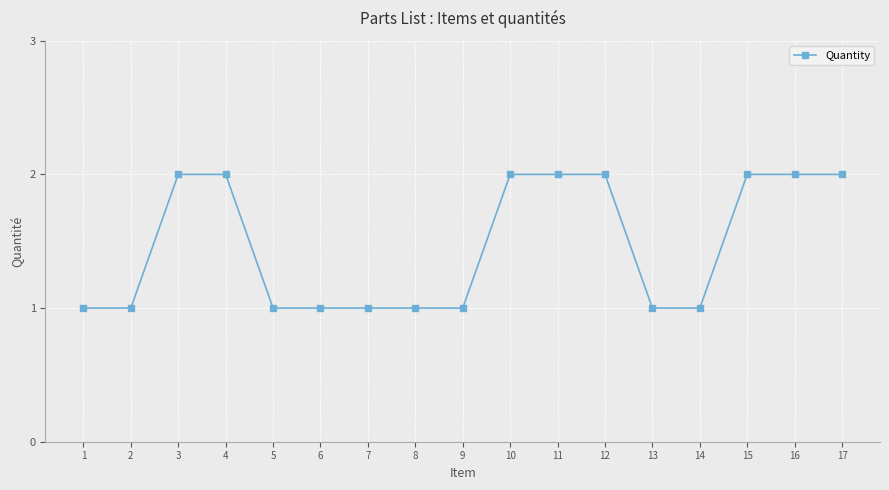

How many series are shown in this chart?

1